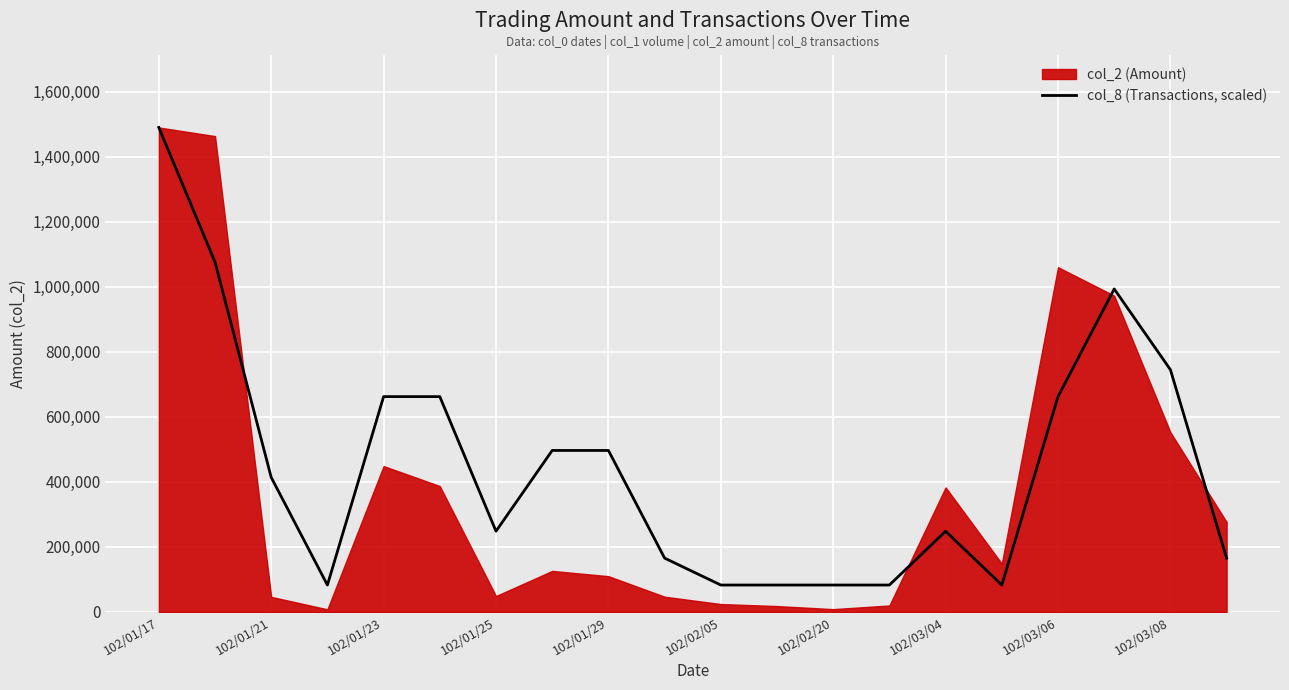

At which label is col_8 (Transactions, scaled) closest to 786383?

102/03/08